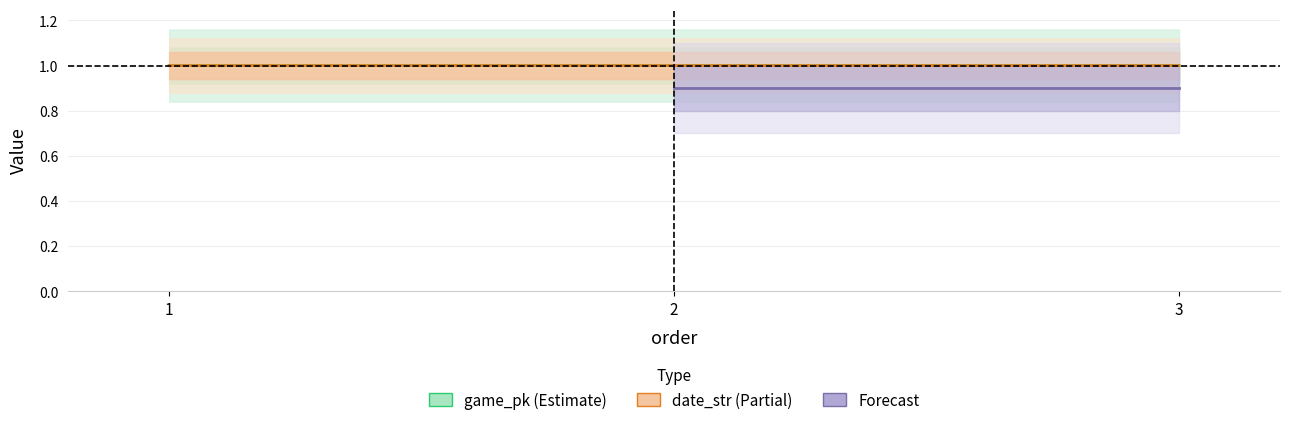

Which series has the widest spread of values?

game_pk